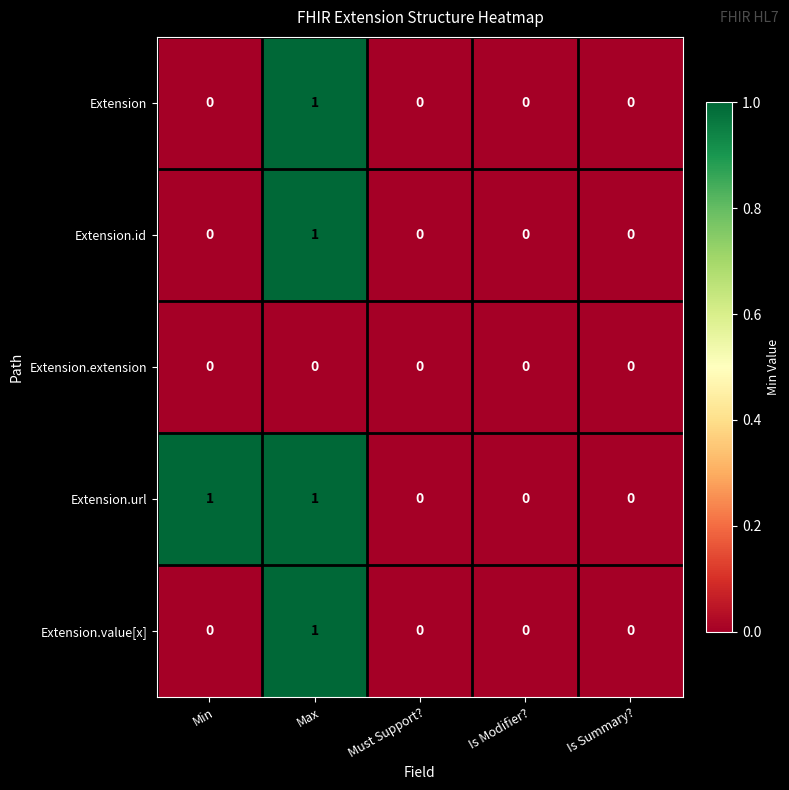

What is the total value across all series at Max?

4